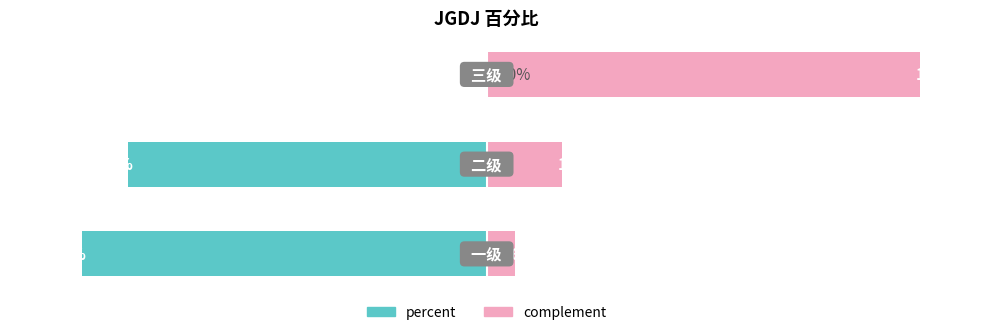

True or false: percent has a value of -0.2 at 1.

False